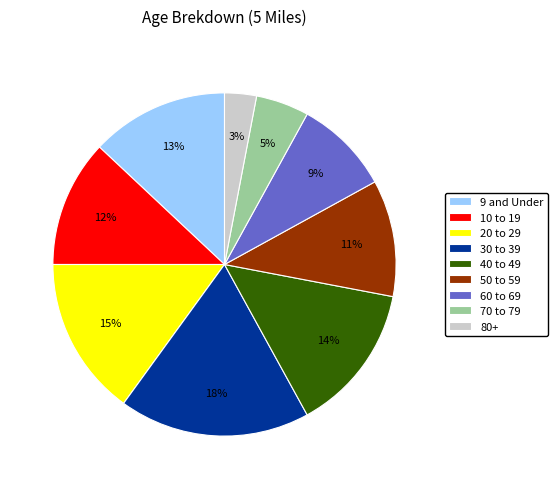

To the nearest percent, what is the combined percentage of 70 to 79 and 50 to 59?

16%